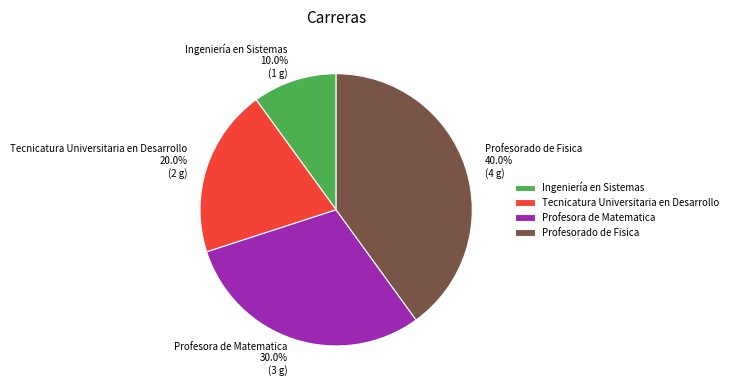

Which category has the biggest portion of the pie?

Profesorado de Fisica